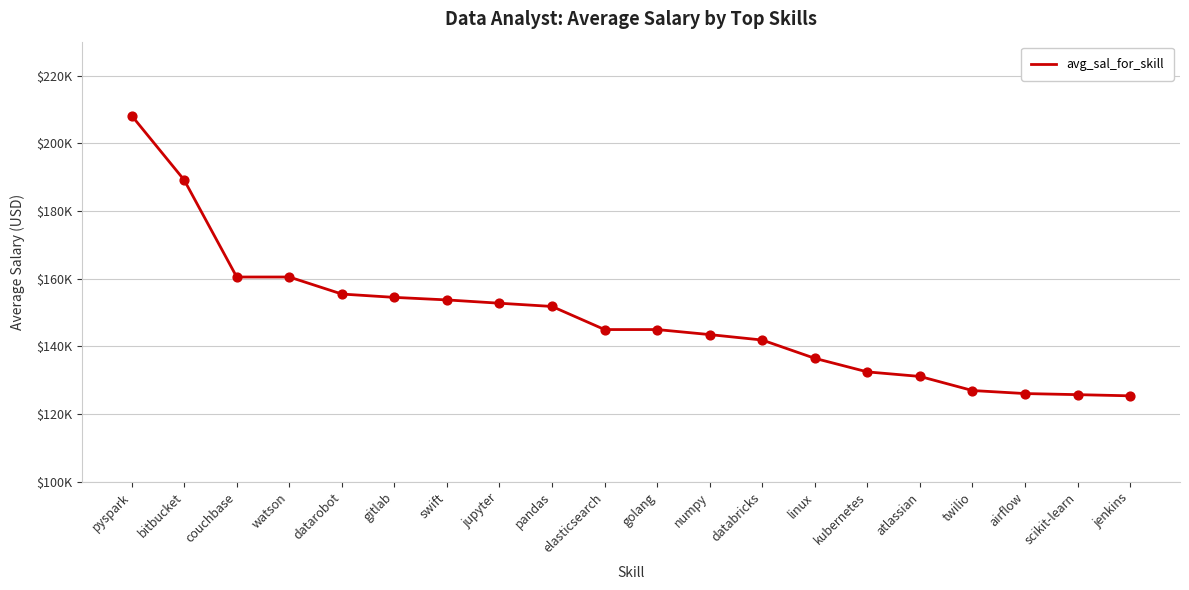

What is the ratio of the value at jupyter to the value at scikit-learn?

1.2